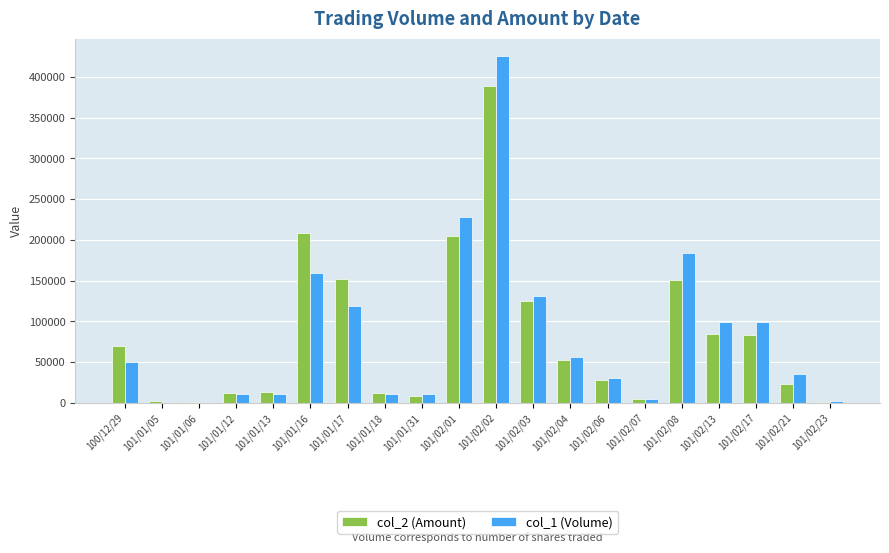

At which category is the sum across all series the highest?

101/02/02